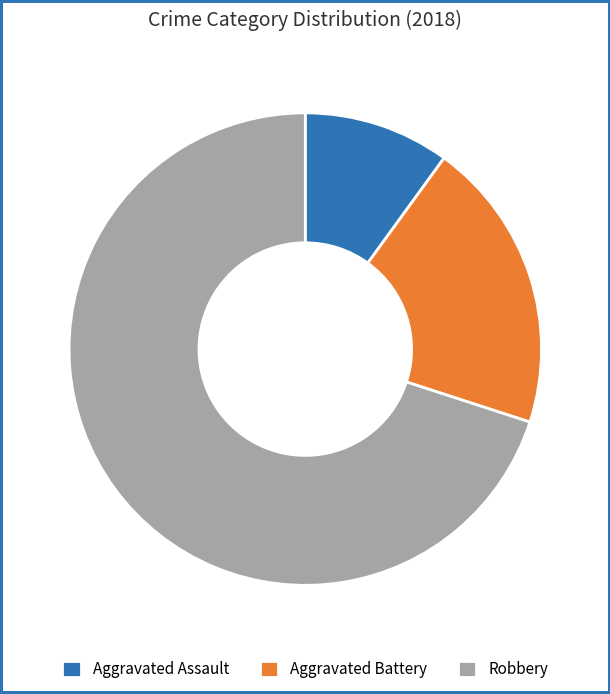

Which category has the smallest portion of the pie?

Aggravated Assault